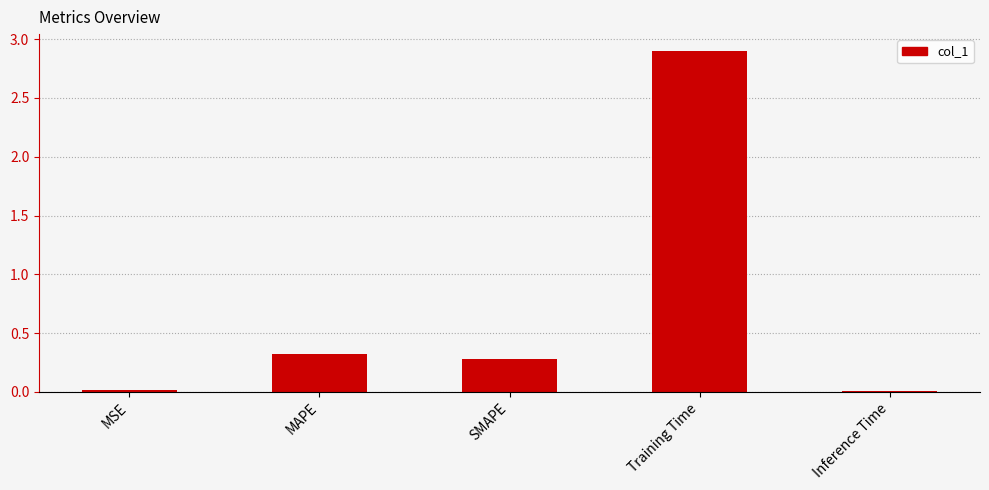

Which label corresponds to the largest value in the chart?

Training Time